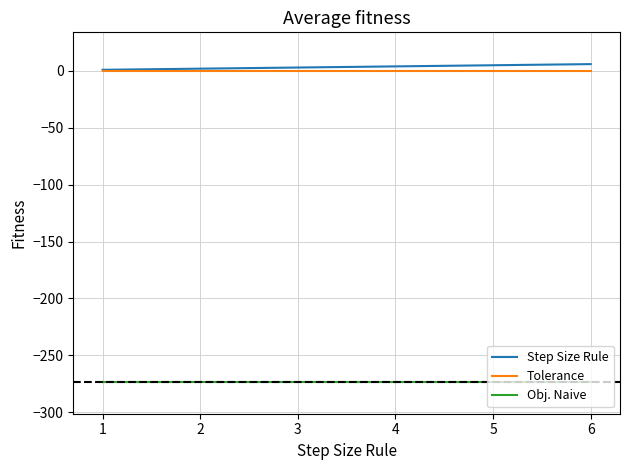

True or false: Obj. Naive and Step Size Rule intersect in this chart.

False